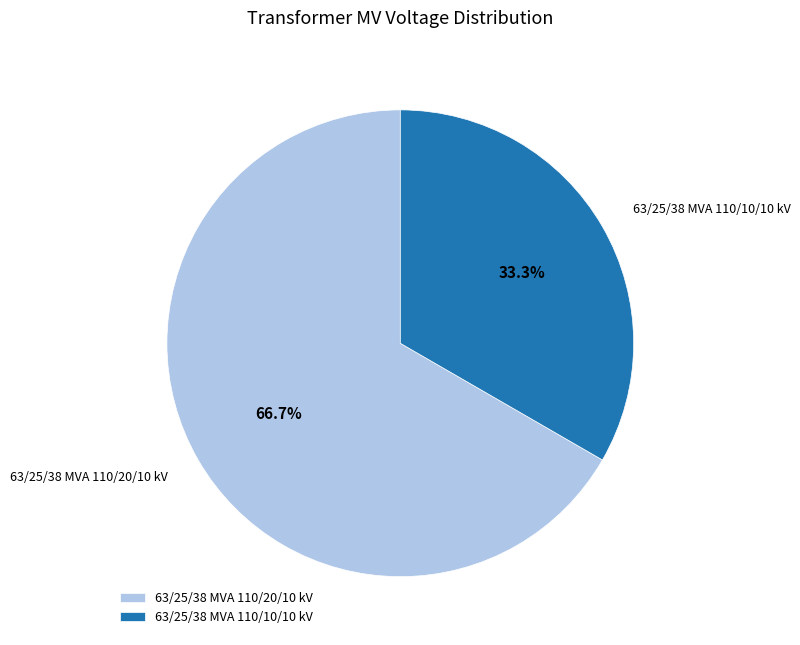

Which slice is the largest?

63/25/38 MVA 110/20/10 kV